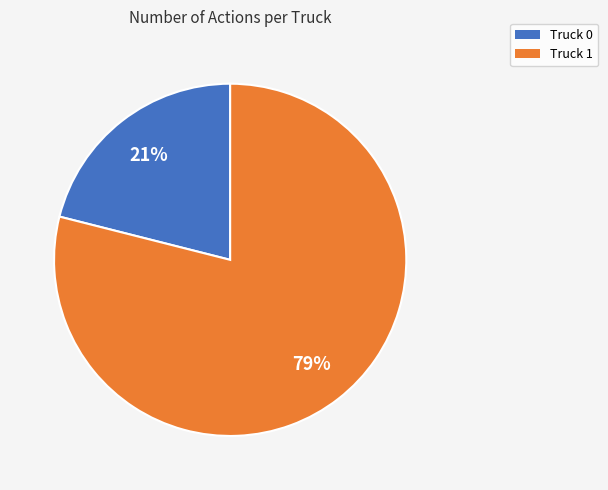

How many slices are in this pie chart?

2